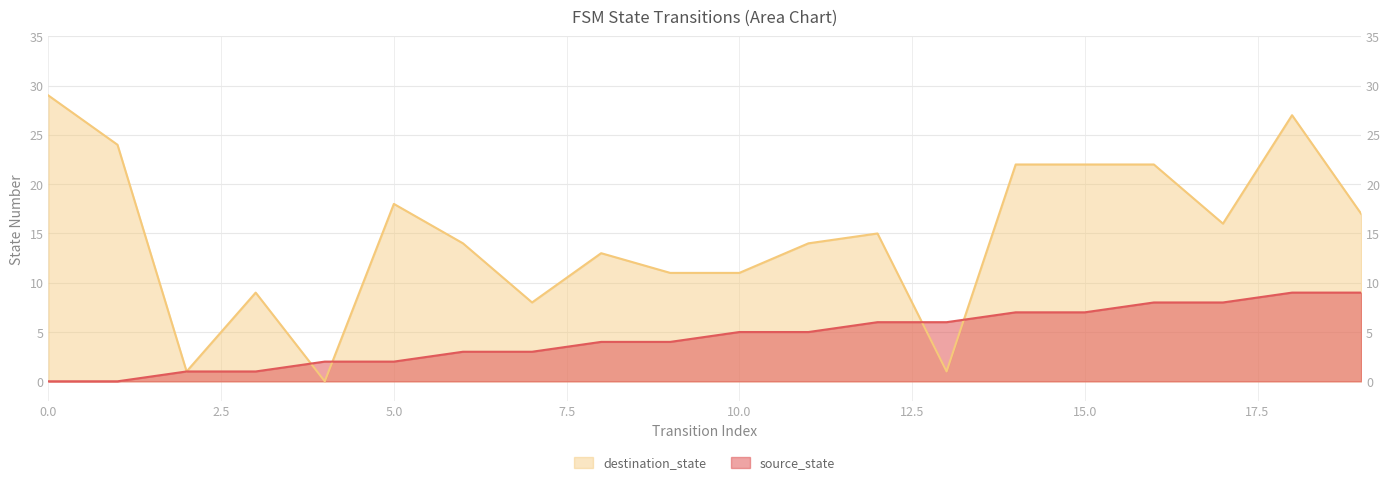

In destination_state, how many points are lower than both neighbors (excluding endpoints)?

5